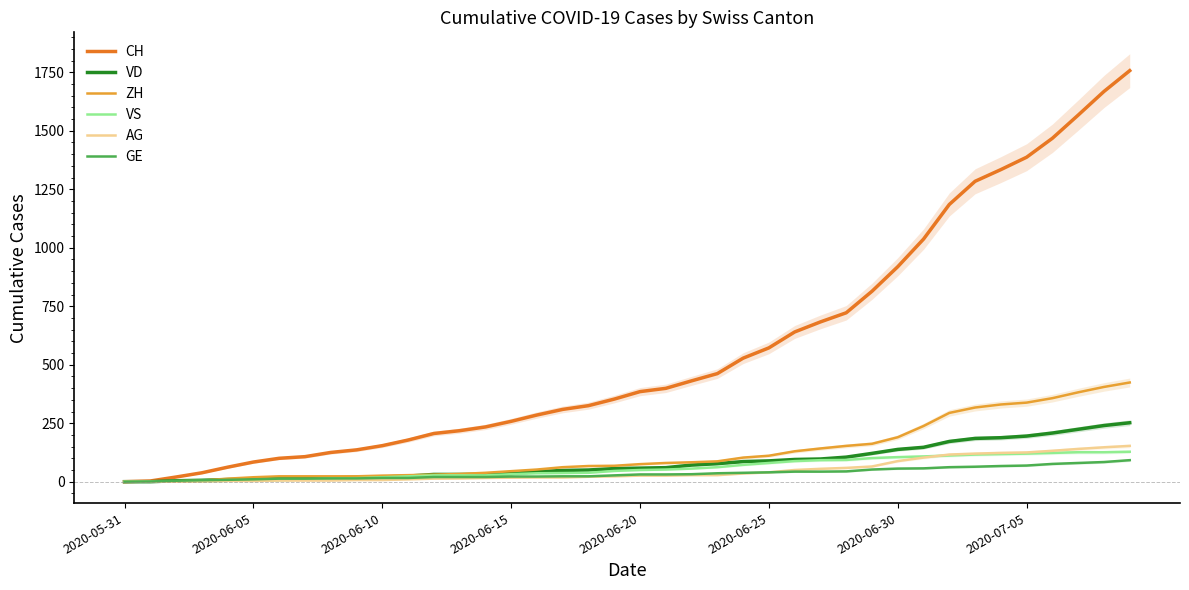

The CH series shows 27 at 2020-06-10. True or false?

False